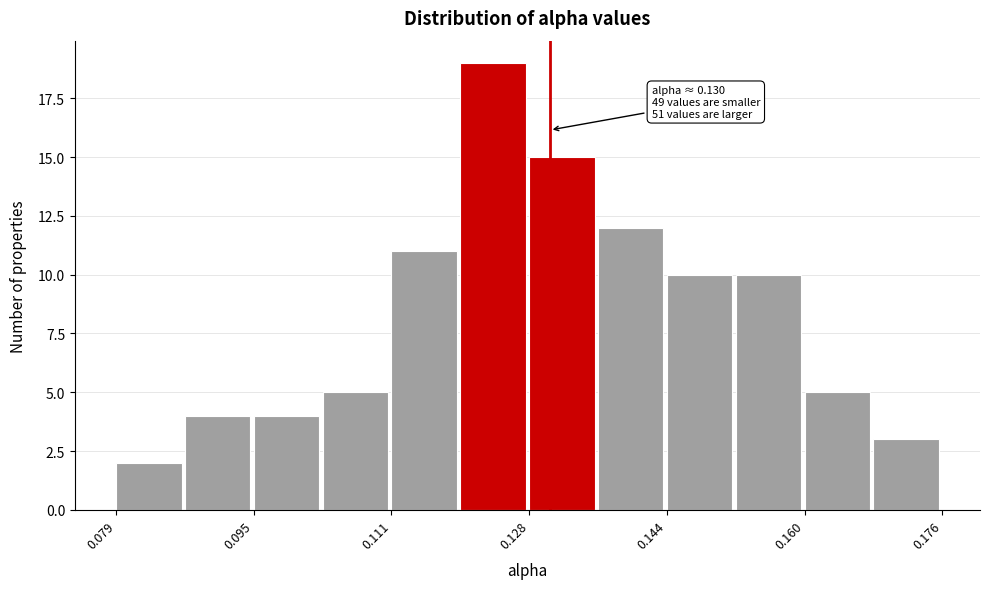

Which range on the x-axis has the tallest bar?

0.120 to 0.128